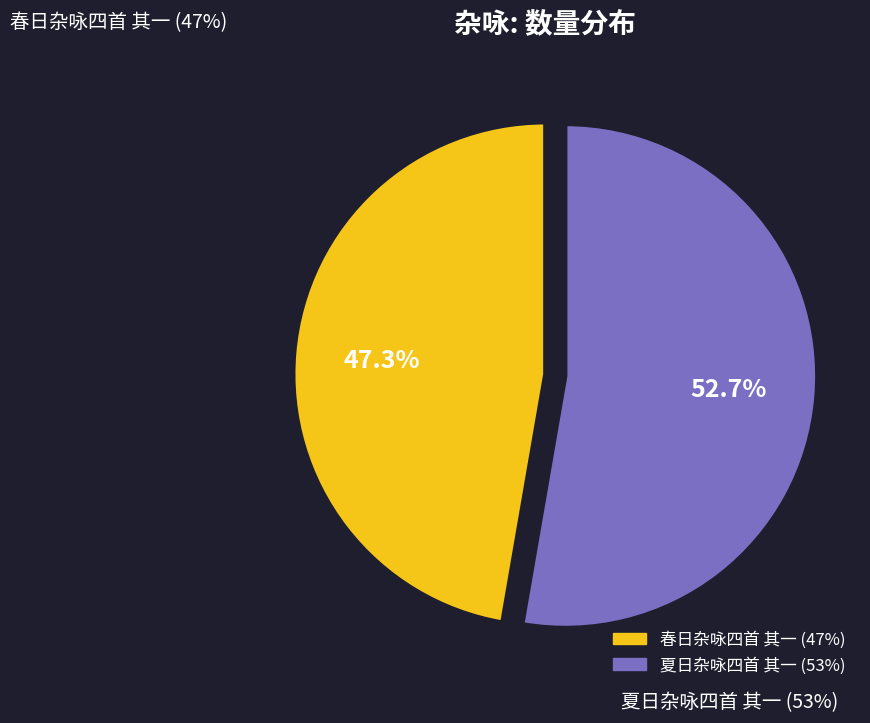

Count the number of slices in the pie.

2